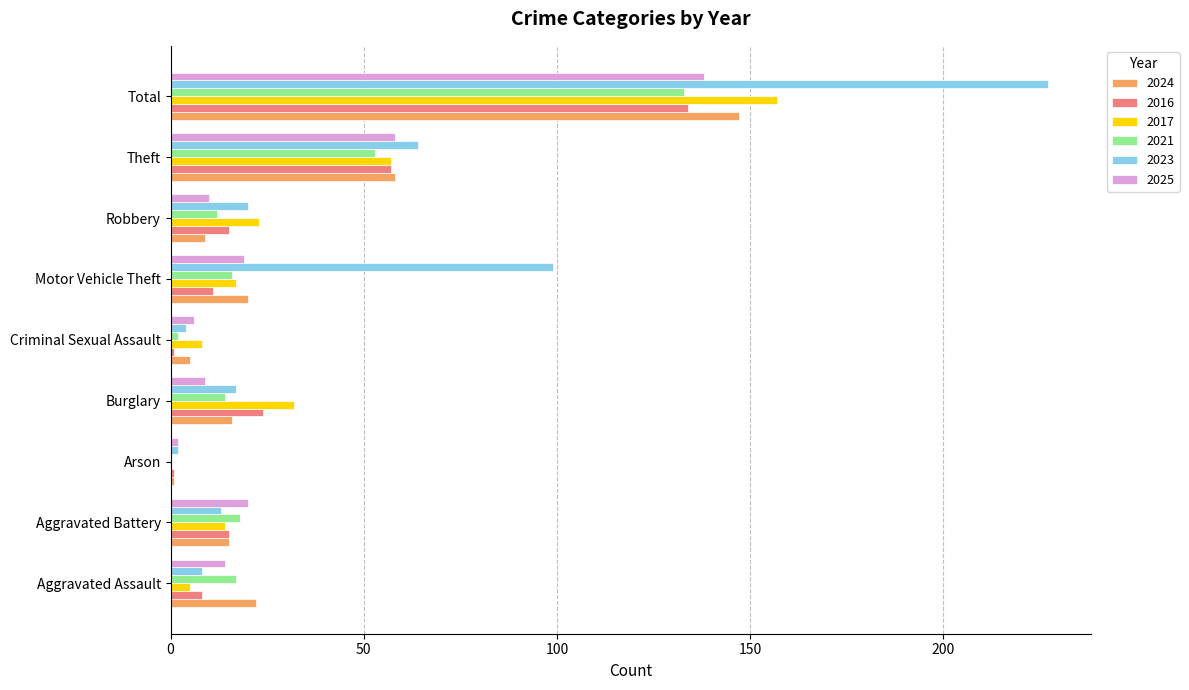

Which series changed the most between Aggravated Assault and Burglary?

2017